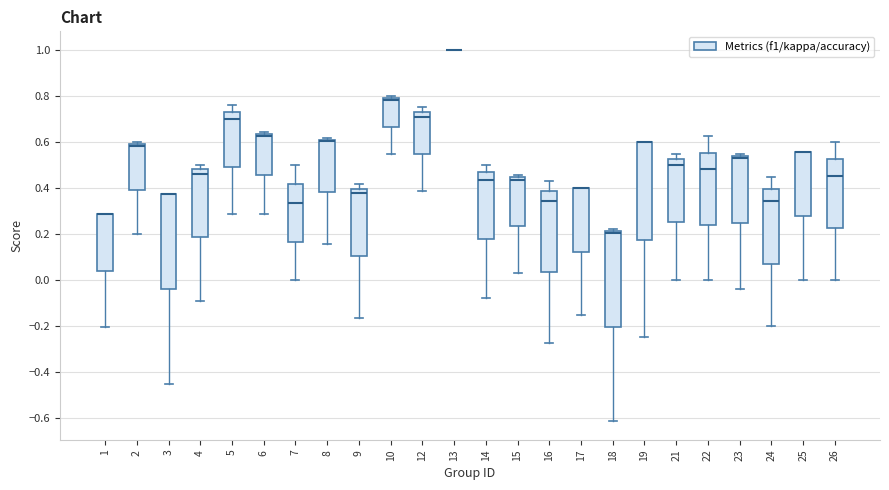

Reading left to right, transcribe this box plot: for each box, give where its median line is, the range the box spans, and where its two whiskers end, as read against the y-axis. The values are not printed on the chart, so give them approximately, as read against the axis.

1: median 0.28 (drawn on the box's upper edge), box 0.04 to 0.28, whiskers -0.20 to 0.28
2: median 0.58, box 0.40 to 0.60, whiskers 0.20 to 0.60 (just above the box's upper edge)
3: median 0.38 (drawn on the box's upper edge), box -0.04 to 0.38, whiskers -0.46 to 0.38
4: median 0.46, box 0.18 to 0.48, whiskers -0.10 to 0.50
5: median 0.70, box 0.50 to 0.74, whiskers 0.28 to 0.76
6: median 0.62, box 0.46 to 0.64, whiskers 0.28 to 0.64 (just above the box's upper edge)
7: median 0.34, box 0.16 to 0.42, whiskers 0.00 to 0.50
8: median 0.60 (drawn on the box's upper edge), box 0.38 to 0.62, whiskers 0.16 to 0.62
9: median 0.38, box 0.10 to 0.40, whiskers -0.16 to 0.42
10: median 0.78, box 0.66 to 0.80, whiskers 0.54 to 0.80 (just above the box's upper edge)
12: median 0.70, box 0.54 to 0.72, whiskers 0.38 to 0.76
13: box collapsed to a line at 1.00, whiskers 1.00 to 1.00
14: median 0.44, box 0.18 to 0.46, whiskers -0.08 to 0.50
15: median 0.44 (just below the box's upper edge), box 0.24 to 0.44, whiskers 0.02 to 0.46
16: median 0.34, box 0.04 to 0.38, whiskers -0.28 to 0.42
17: median 0.40 (drawn on the box's upper edge), box 0.12 to 0.40, whiskers -0.16 to 0.40
18: median 0.20, box -0.20 to 0.22, whiskers -0.62 to 0.22 (just above the box's upper edge)
19: median 0.60 (drawn on the box's upper edge), box 0.18 to 0.60, whiskers -0.24 to 0.60
21: median 0.50, box 0.26 to 0.52, whiskers 0.00 to 0.54
22: median 0.48, box 0.24 to 0.56, whiskers 0.00 to 0.62
23: median 0.52, box 0.24 to 0.54, whiskers -0.04 to 0.54 (just above the box's upper edge)
24: median 0.34, box 0.06 to 0.40, whiskers -0.20 to 0.44
25: median 0.56 (drawn on the box's upper edge), box 0.28 to 0.56, whiskers 0.00 to 0.56
26: median 0.46, box 0.22 to 0.52, whiskers 0.00 to 0.60